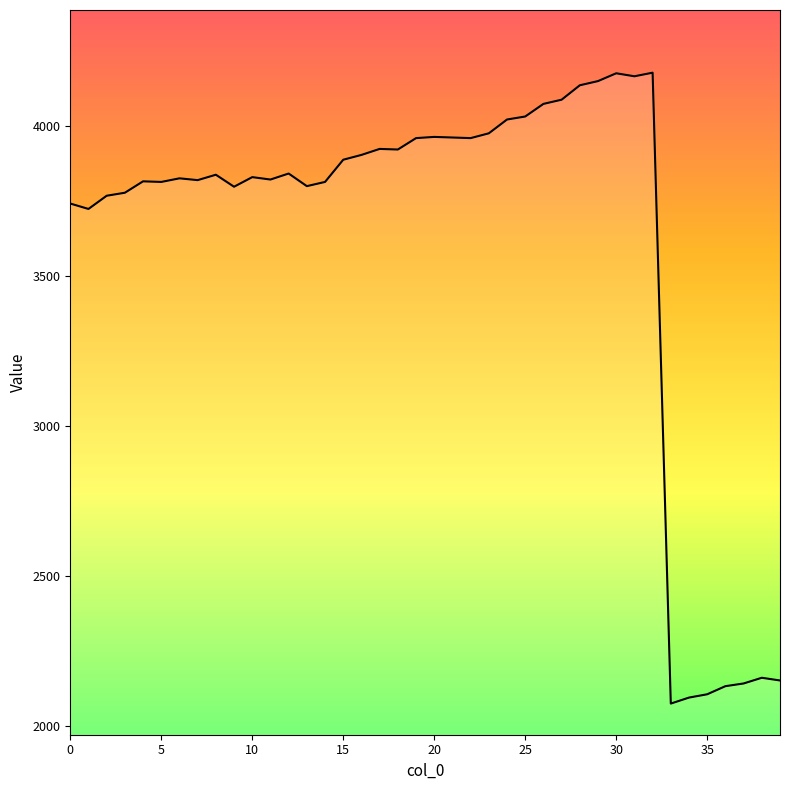

What is the greatest value displayed?

4177